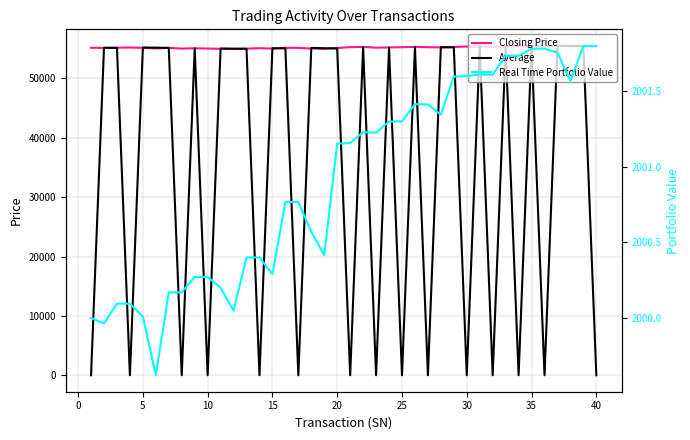

Does the chart display data point markers on the line(s)?

No